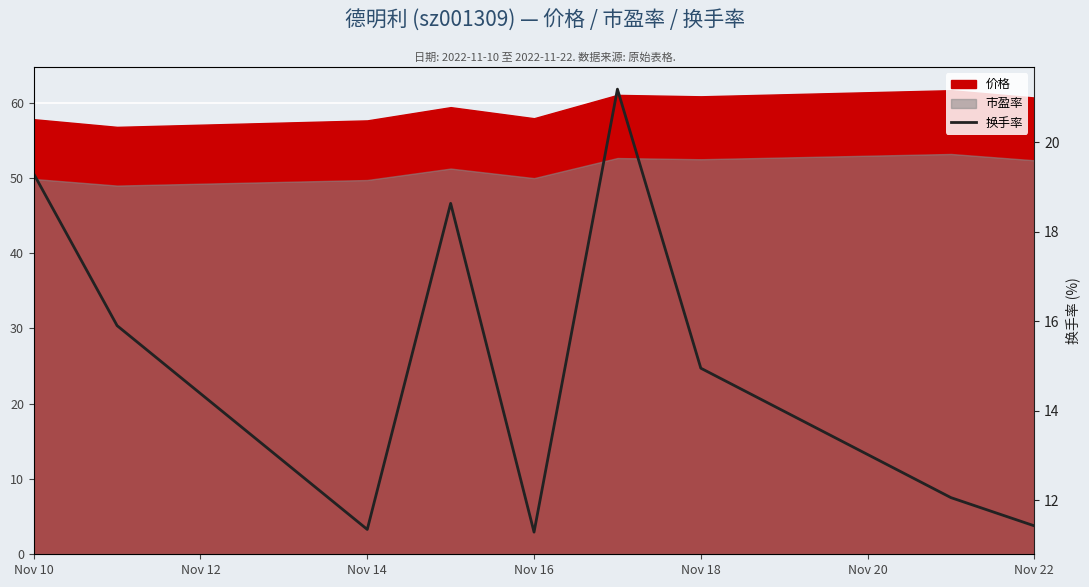

How many data points does each series have?

9